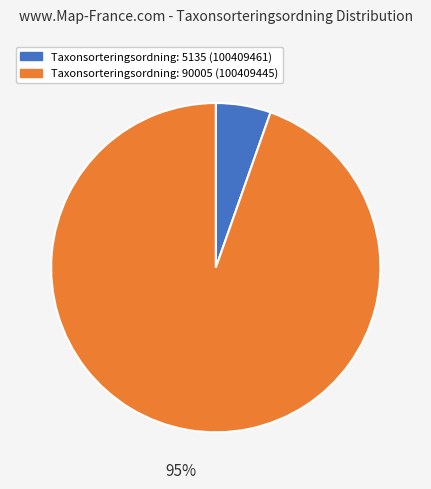

What is the largest slice in the pie chart?

Taxonsorteringsordning: 90005 (100409445)